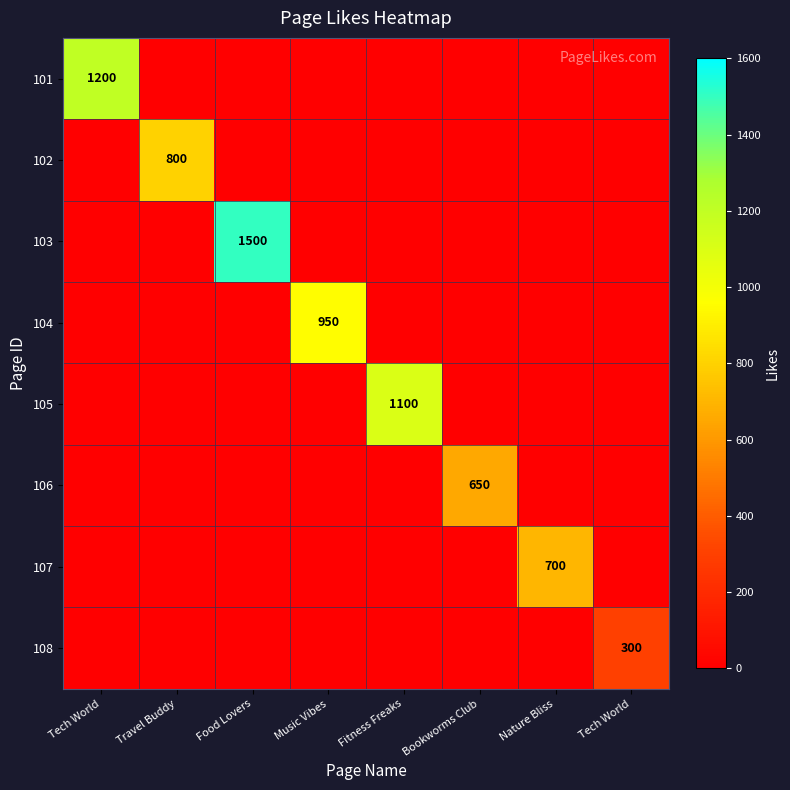

The 105 series shows 525 at Travel Buddy. True or false?

False